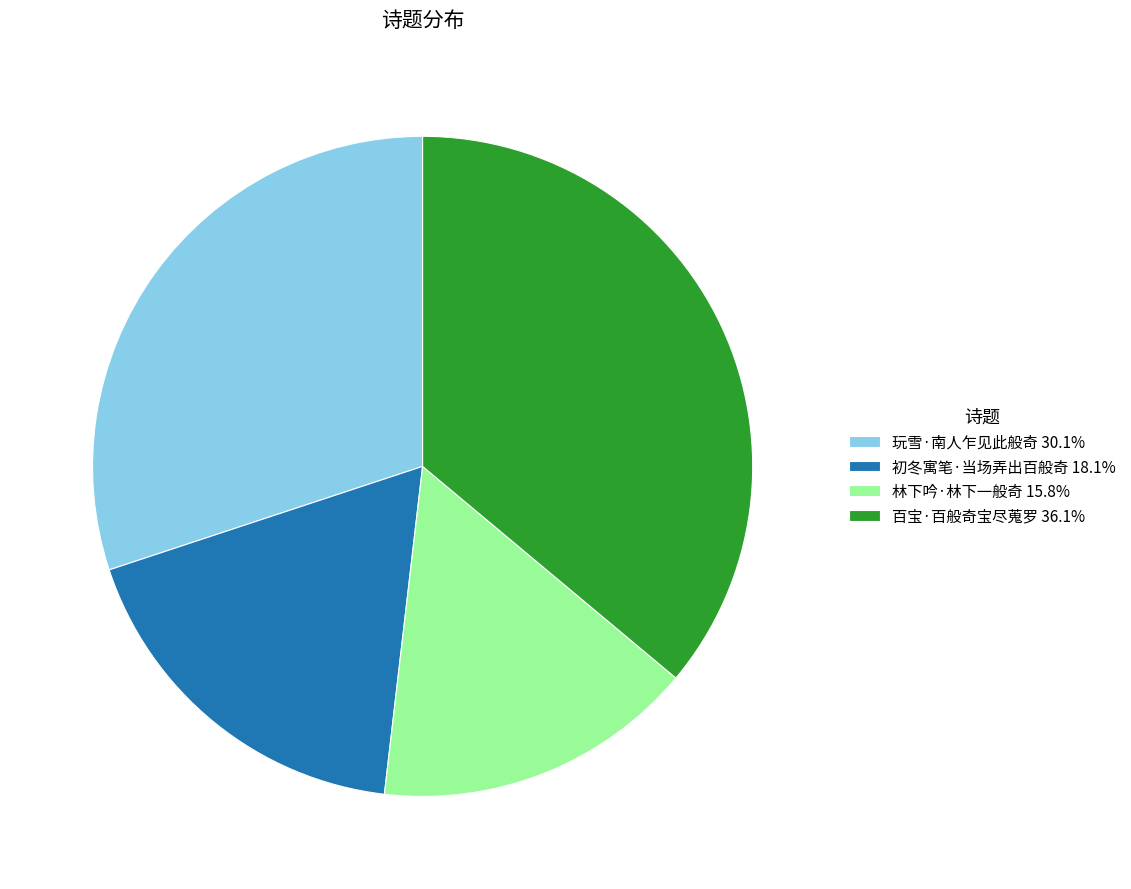

Does 初冬寓笔·当场弄出百般奇 18.1% account for over 50% of the chart?

No